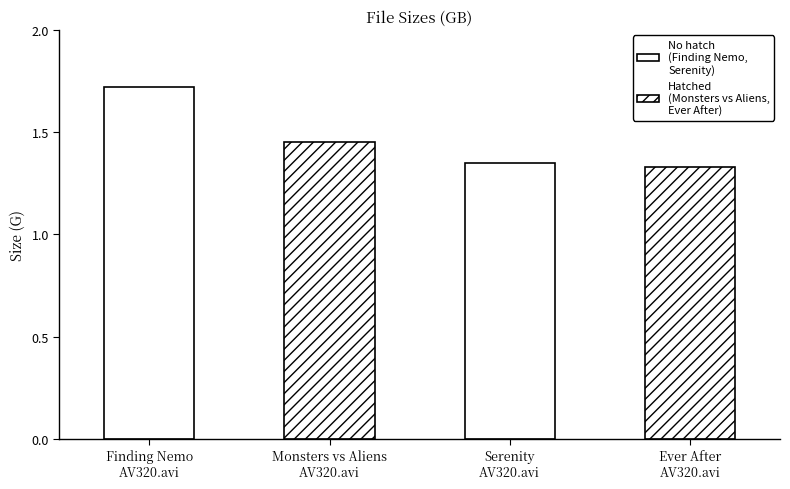

What is the value of the 1st bar from the left?

1.7